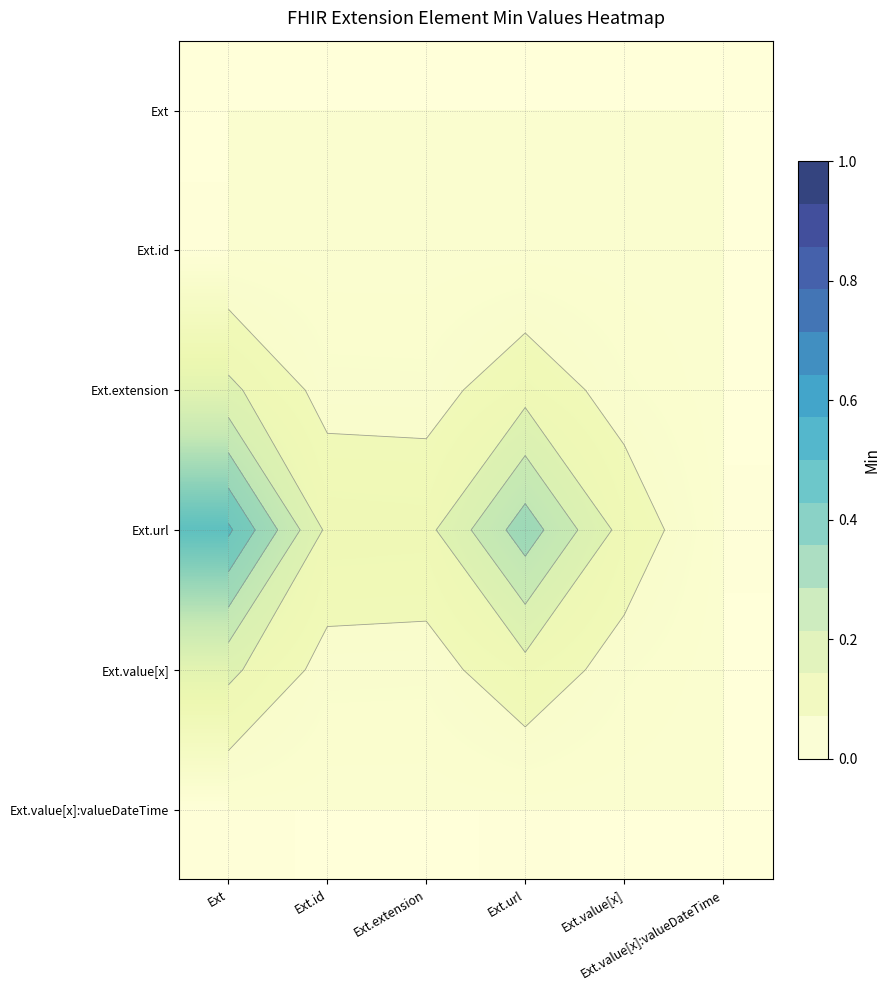

What is the spread (max minus min) of values at Ext.url?

0.3